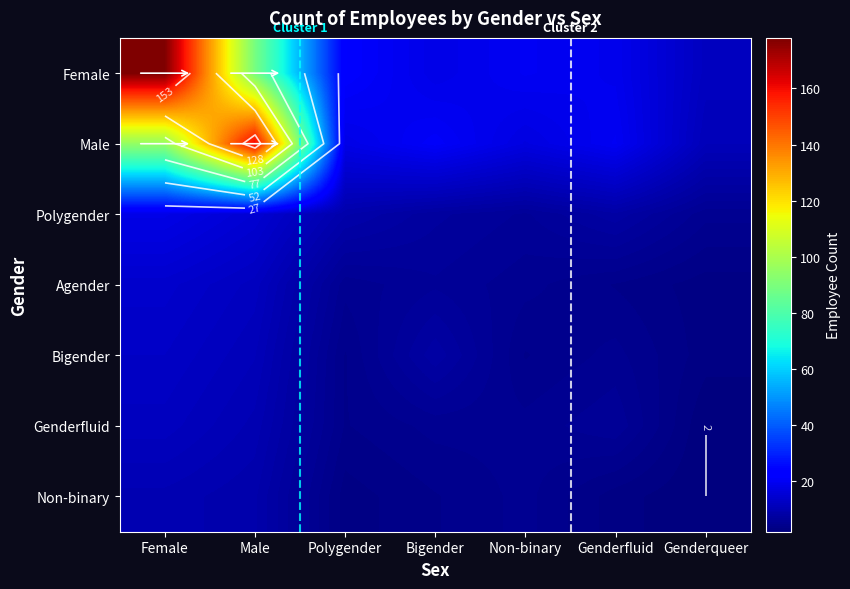

Is it true that Male equals 18 at Polygender?

True